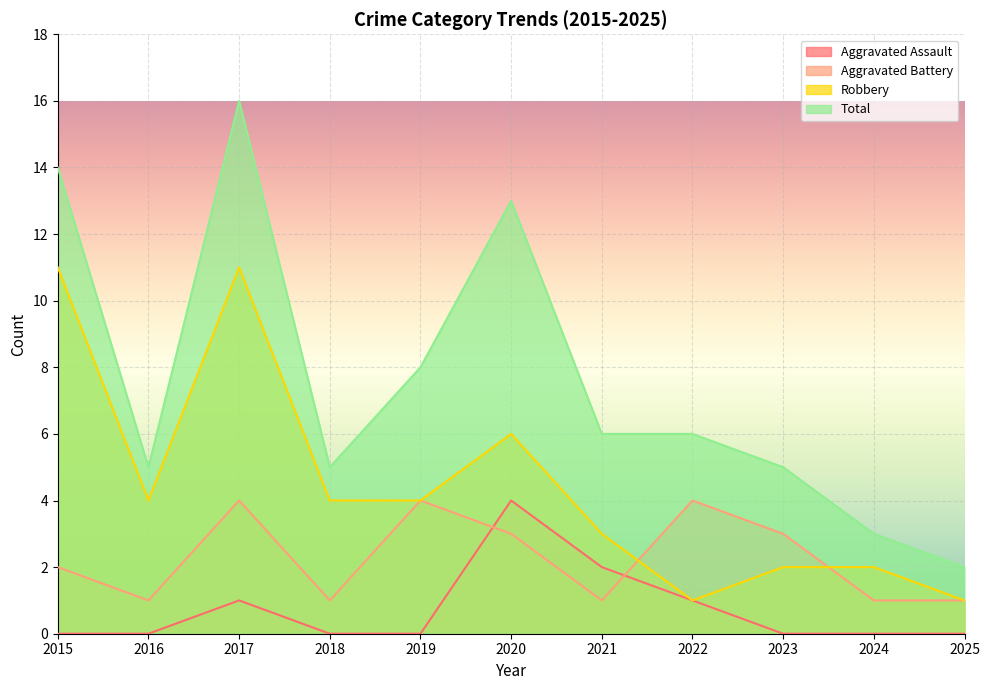

True or false: Aggravated Battery has a value of 4 at 2017.

True